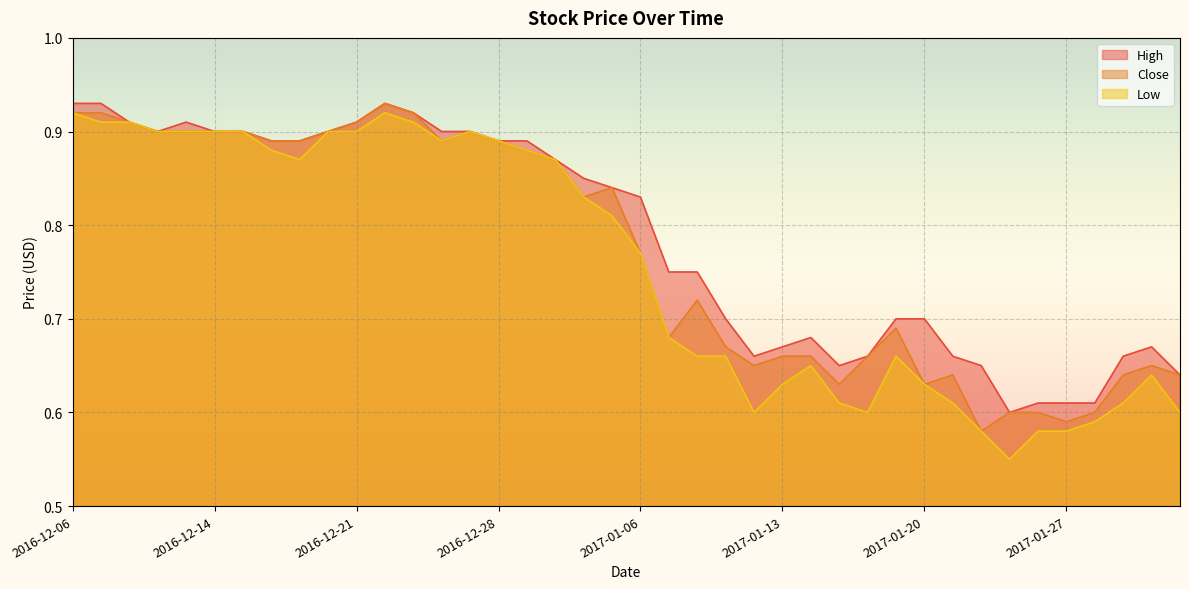

Reading right to left, what are all the values shown in this chart?

High: 2017-02-02=0.6	2017-02-01=0.7	2017-01-31=0.7	2017-01-30=0.6	2017-01-27=0.6	2017-01-26=0.6	2017-01-25=0.6	2017-01-24=0.7	2017-01-23=0.7	2017-01-20=0.7	2017-01-19=0.7	2017-01-18=0.7	2017-01-17=0.7	2017-01-16=0.7	2017-01-13=0.7	2017-01-12=0.7	2017-01-11=0.7	2017-01-10=0.8	2017-01-09=0.8	2017-01-06=0.8	2017-01-05=0.8	2017-01-04=0.8	2016-12-30=0.9	2016-12-29=0.9	2016-12-28=0.9	2016-12-27=0.9	2016-12-26=0.9	2016-12-23=0.9	2016-12-22=0.9	2016-12-21=0.9	2016-12-20=0.9	2016-12-19=0.9	2016-12-16=0.9	2016-12-15=0.9	2016-12-14=0.9	2016-12-13=0.9	2016-12-09=0.9	2016-12-08=0.9	2016-12-07=0.9	2016-12-06=0.9
Close: 2017-02-02=0.6	2017-02-01=0.7	2017-01-31=0.6	2017-01-30=0.6	2017-01-27=0.6	2017-01-26=0.6	2017-01-25=0.6	2017-01-24=0.6	2017-01-23=0.6	2017-01-20=0.6	2017-01-19=0.7	2017-01-18=0.7	2017-01-17=0.6	2017-01-16=0.7	2017-01-13=0.7	2017-01-12=0.7	2017-01-11=0.7	2017-01-10=0.7	2017-01-09=0.7	2017-01-06=0.8	2017-01-05=0.8	2017-01-04=0.8	2016-12-30=0.9	2016-12-29=0.9	2016-12-28=0.9	2016-12-27=0.9	2016-12-26=0.9	2016-12-23=0.9	2016-12-22=0.9	2016-12-21=0.9	2016-12-20=0.9	2016-12-19=0.9	2016-12-16=0.9	2016-12-15=0.9	2016-12-14=0.9	2016-12-13=0.9	2016-12-09=0.9	2016-12-08=0.9	2016-12-07=0.9	2016-12-06=0.9
Low: 2017-02-02=0.6	2017-02-01=0.6	2017-01-31=0.6	2017-01-30=0.6	2017-01-27=0.6	2017-01-26=0.6	2017-01-25=0.6	2017-01-24=0.6	2017-01-23=0.6	2017-01-20=0.6	2017-01-19=0.7	2017-01-18=0.6	2017-01-17=0.6	2017-01-16=0.7	2017-01-13=0.6	2017-01-12=0.6	2017-01-11=0.7	2017-01-10=0.7	2017-01-09=0.7	2017-01-06=0.8	2017-01-05=0.8	2017-01-04=0.8	2016-12-30=0.9	2016-12-29=0.9	2016-12-28=0.9	2016-12-27=0.9	2016-12-26=0.9	2016-12-23=0.9	2016-12-22=0.9	2016-12-21=0.9	2016-12-20=0.9	2016-12-19=0.9	2016-12-16=0.9	2016-12-15=0.9	2016-12-14=0.9	2016-12-13=0.9	2016-12-09=0.9	2016-12-08=0.9	2016-12-07=0.9	2016-12-06=0.9